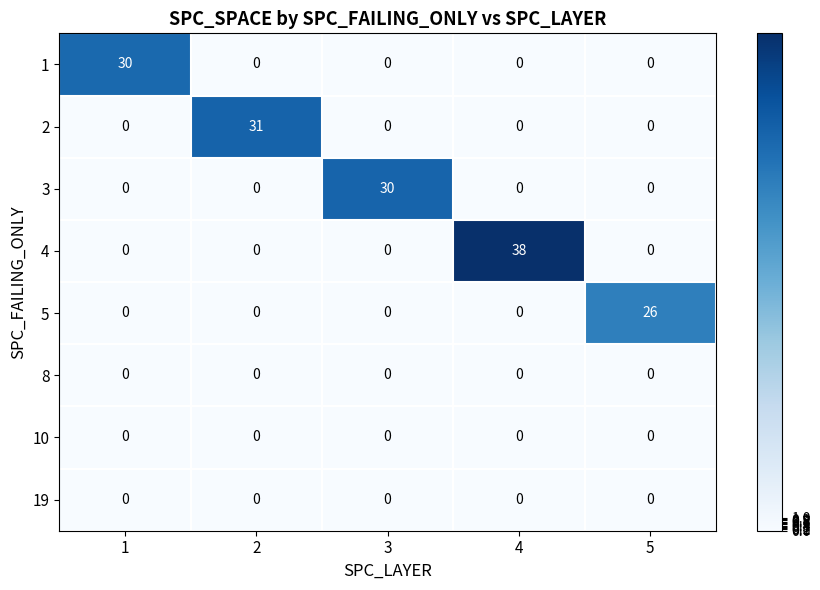

Which series has the largest total across all categories?

4